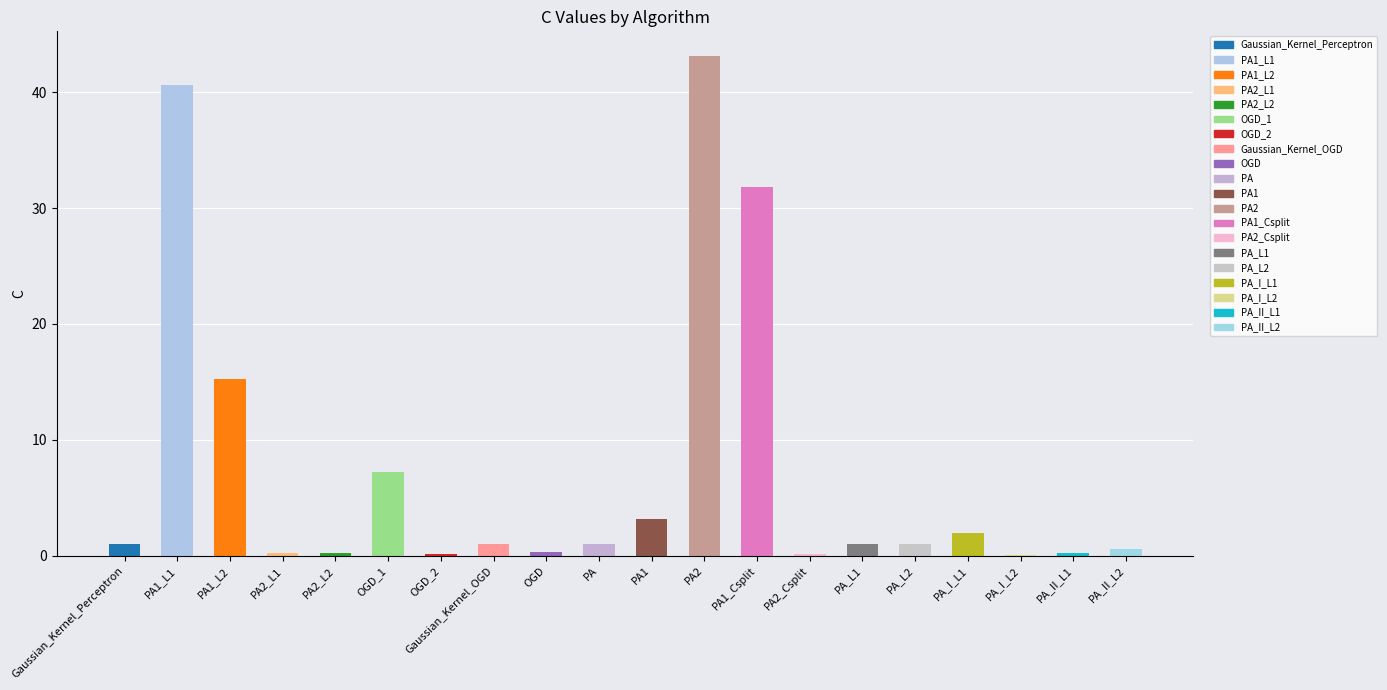

What is the value of the 8th bar from the left?

1.0